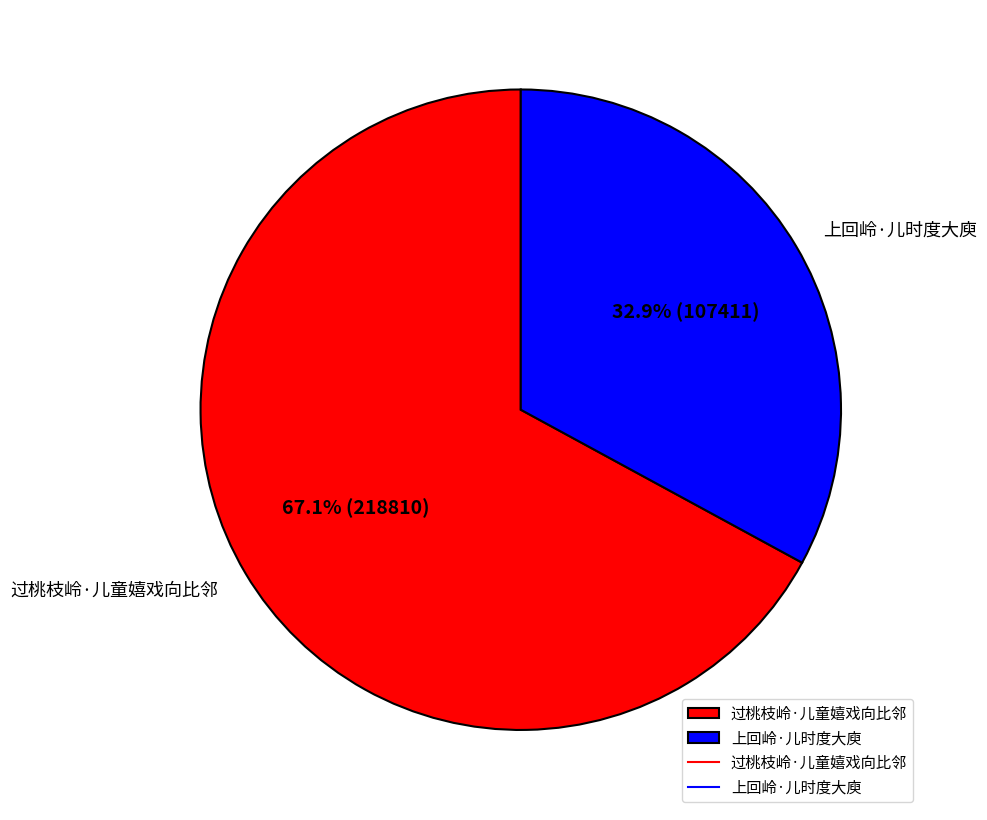

What is the ratio of the value at 上回岭·儿时度大庾 to the value at 过桃枝岭·儿童嬉戏向比邻?

0.5